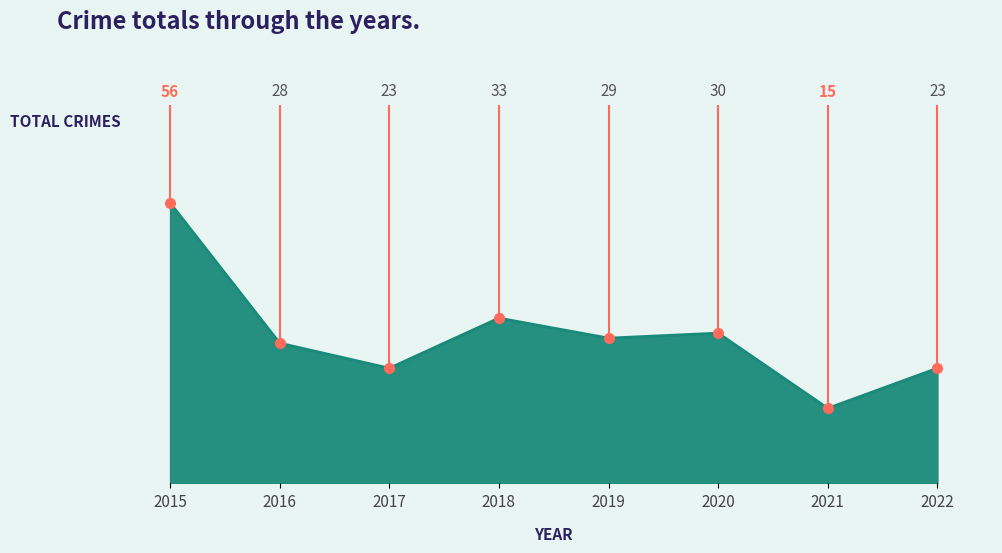

List the labels in order of value, largest first.

2015, 2018, 2020, 2019, 2016, 2017, 2022, 2021